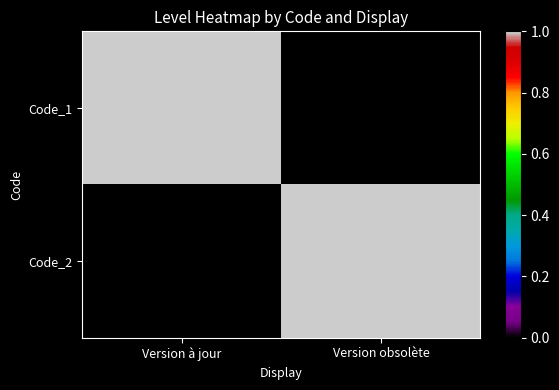

Between Version obsolète and Version à jour, which is larger?

Version à jour